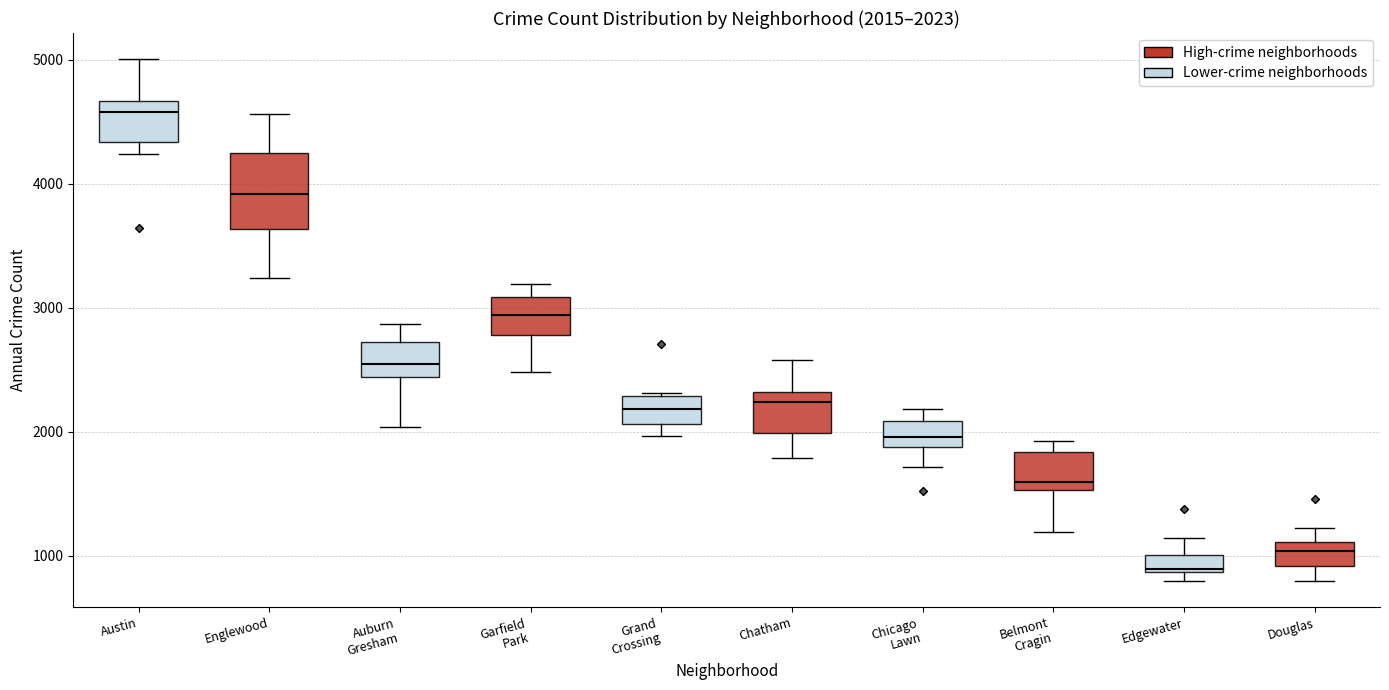

Which box's median line is the lowest?

Edgewater